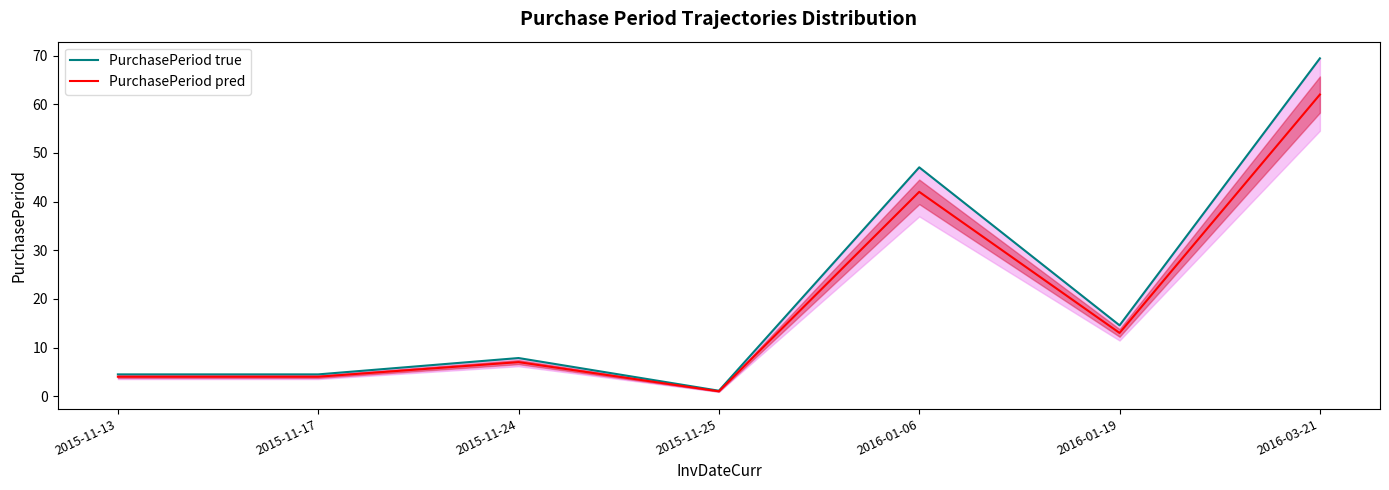

At which label does PurchasePeriod true reach its minimum?

2015-11-25